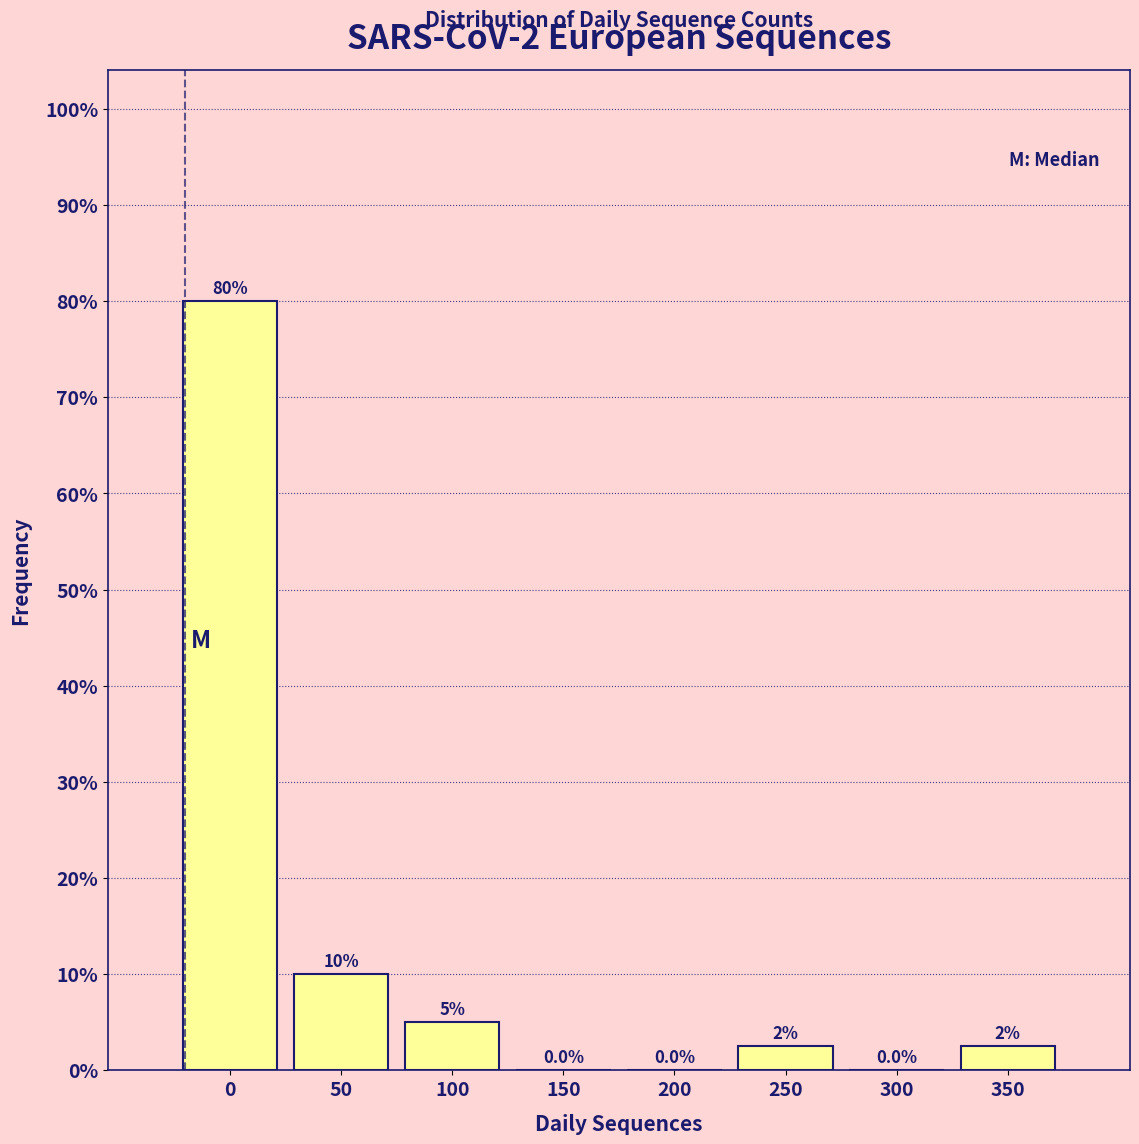

Reading left to right, list all the values displayed in this chart.

0=80.0	50=10.0	100=5.0	150=0.0	200=0.0	250=2.5	300=0.0	350=2.5